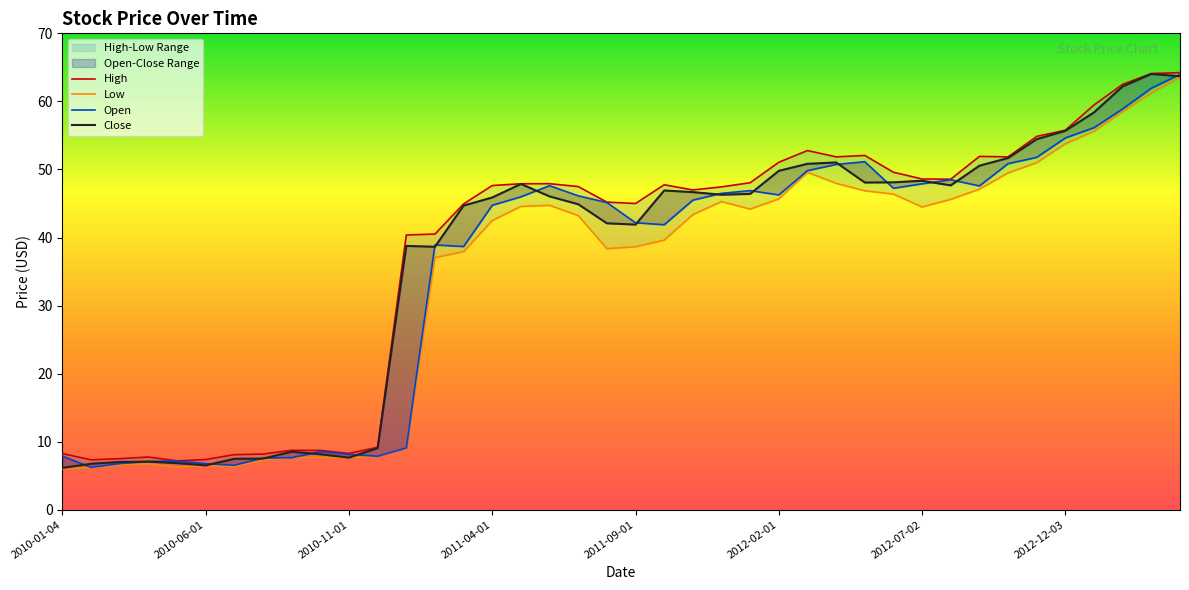

What is the sum of the Close values at 2012-03-01 and 2010-12-01?

59.9